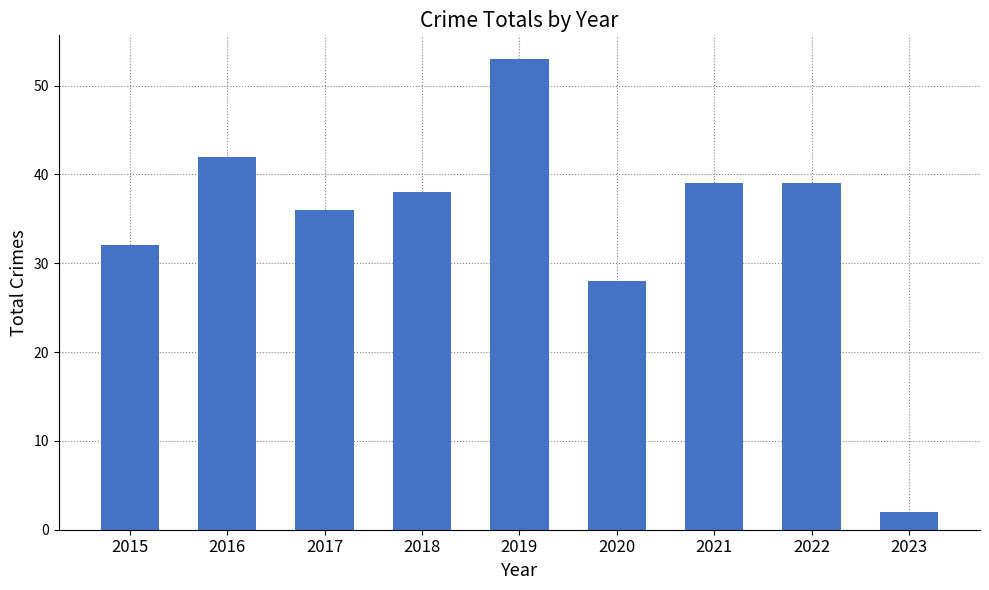

True or false: the data shows 20 at 2022.

False